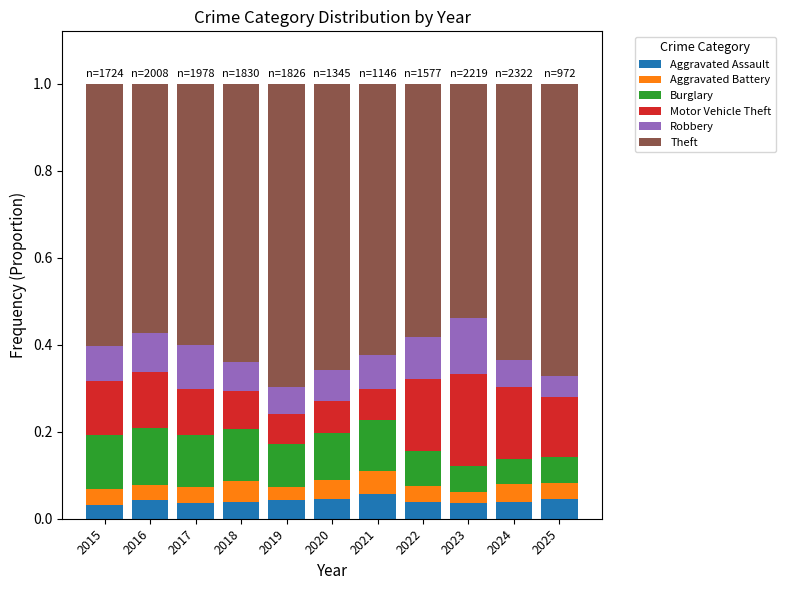

What is the total value across all series at 2023?

1.0